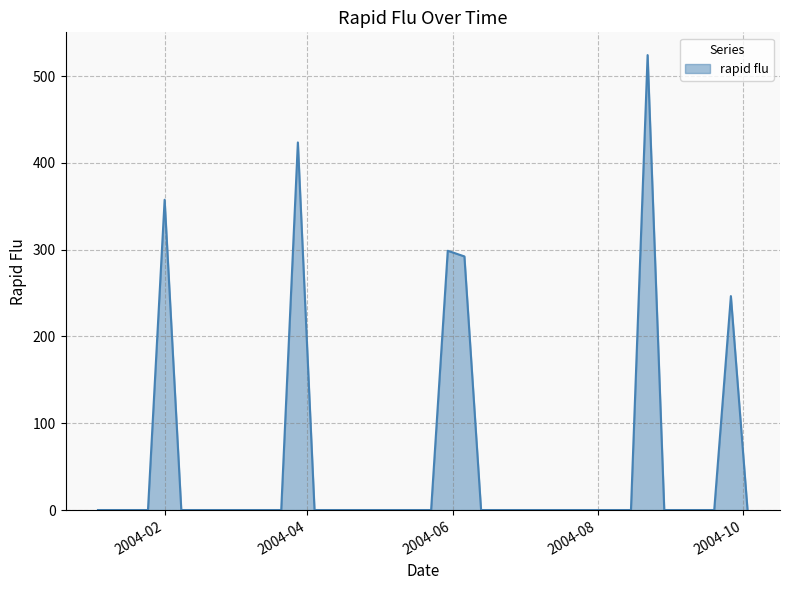

What is the greatest value displayed?

524.1